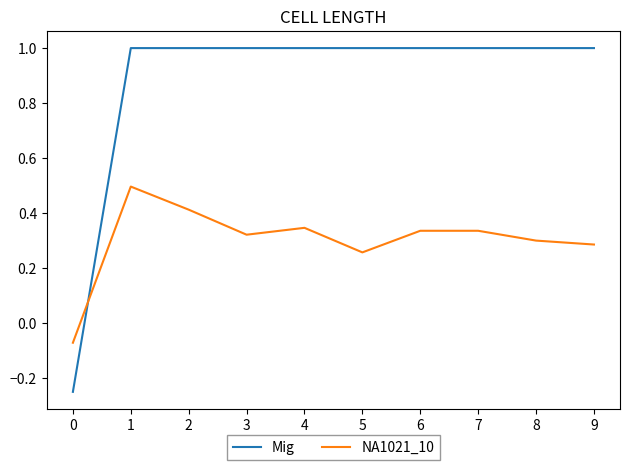

Where is the first local minimum for NA1021_10?

3